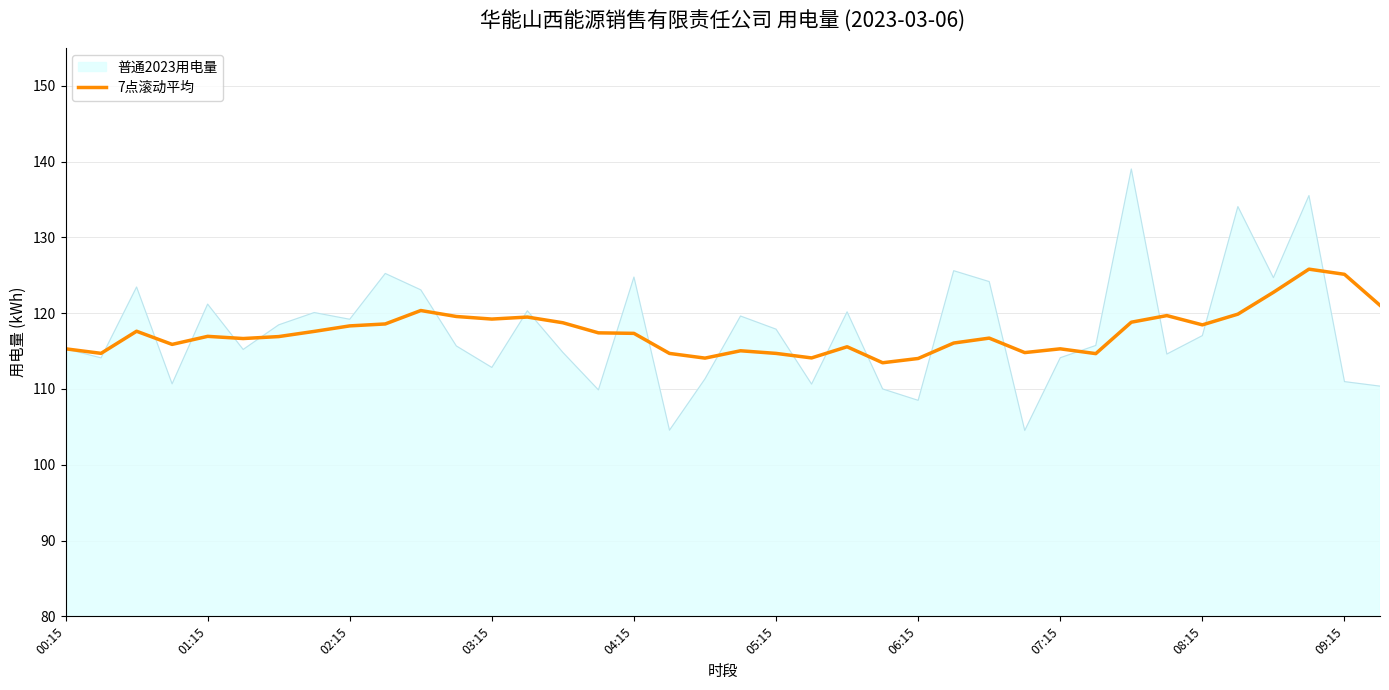

What is the smallest value displayed?

104.5